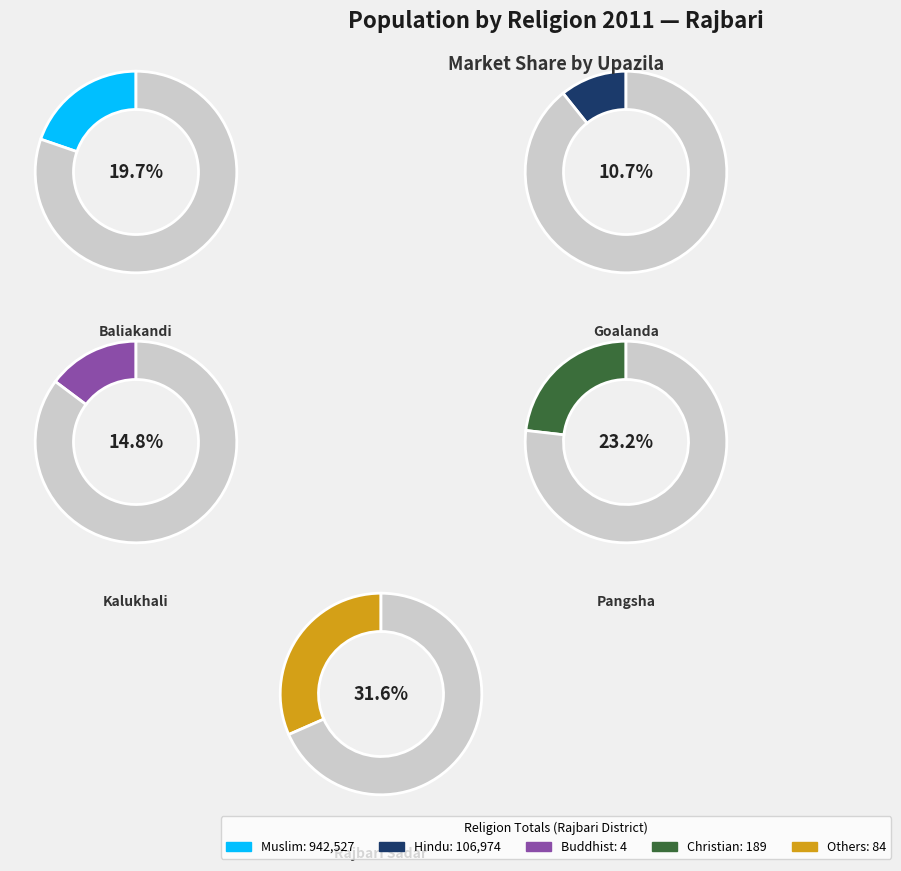

The Kalukhali slice represents 1% of the pie. True or false?

False